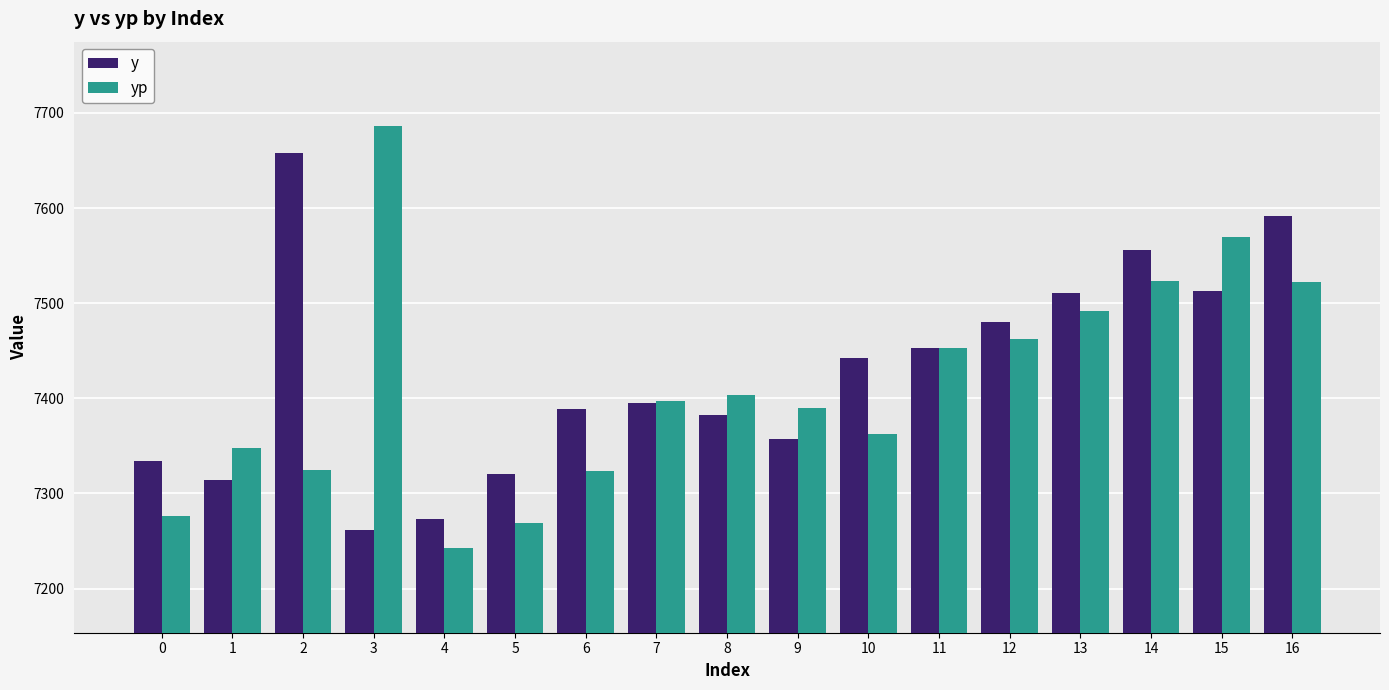

What is the lowest value of the y series?

7261.4